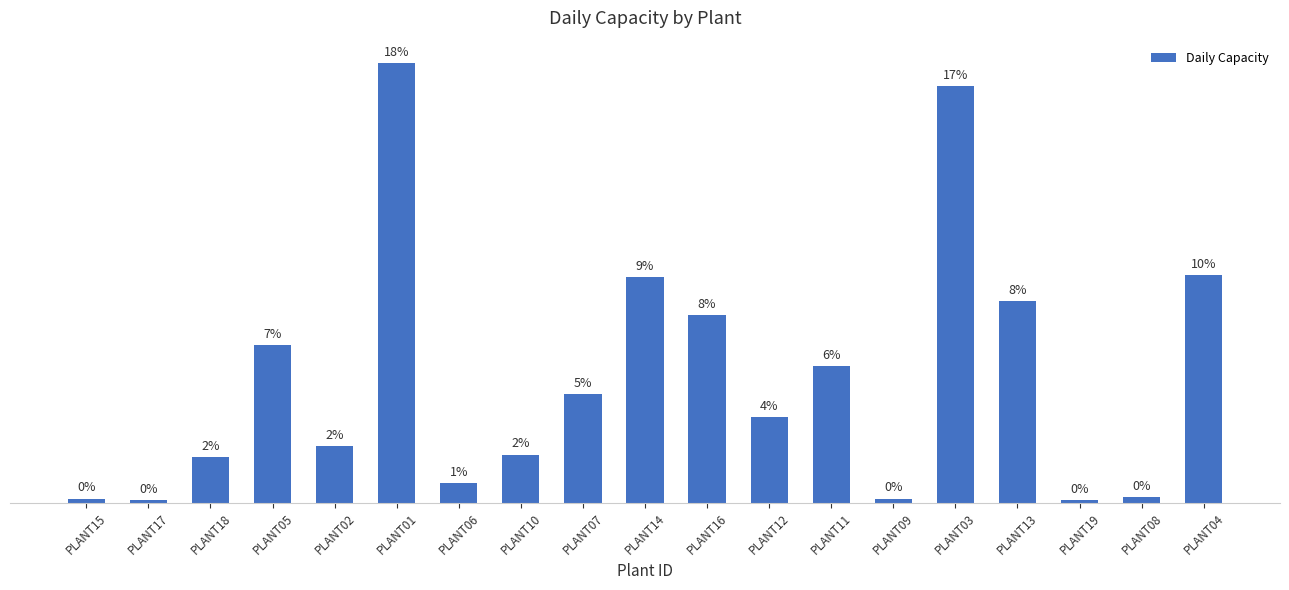

What is the label of the 19th bar from the left?

PLANT04